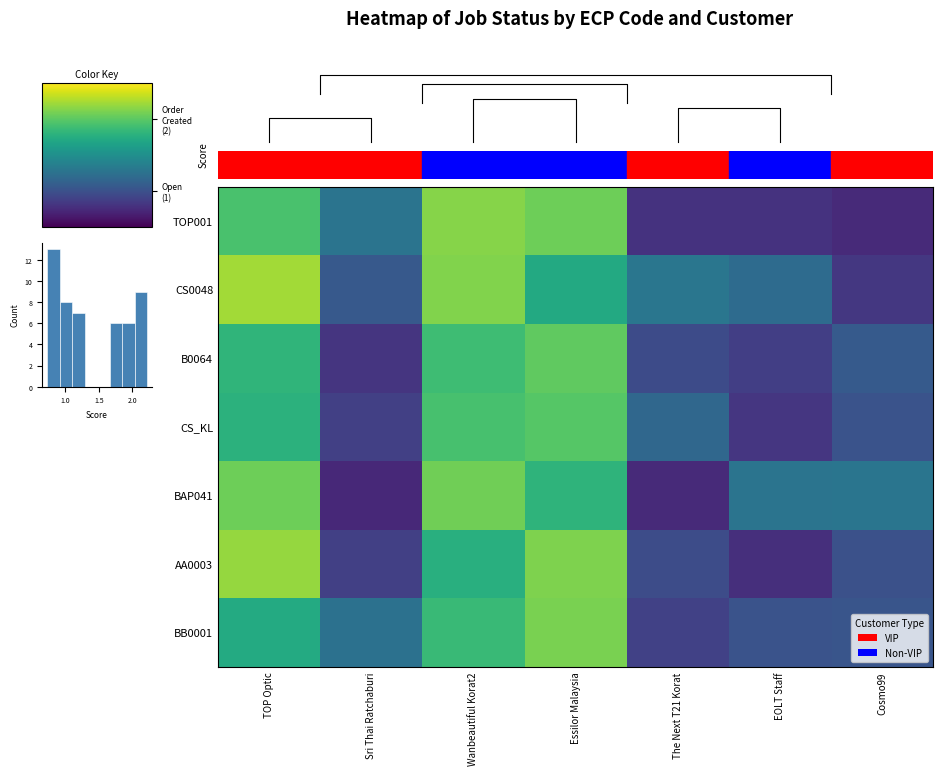

At which label does BAP041 reach its minimum?

Sri Thai Ratchaburi